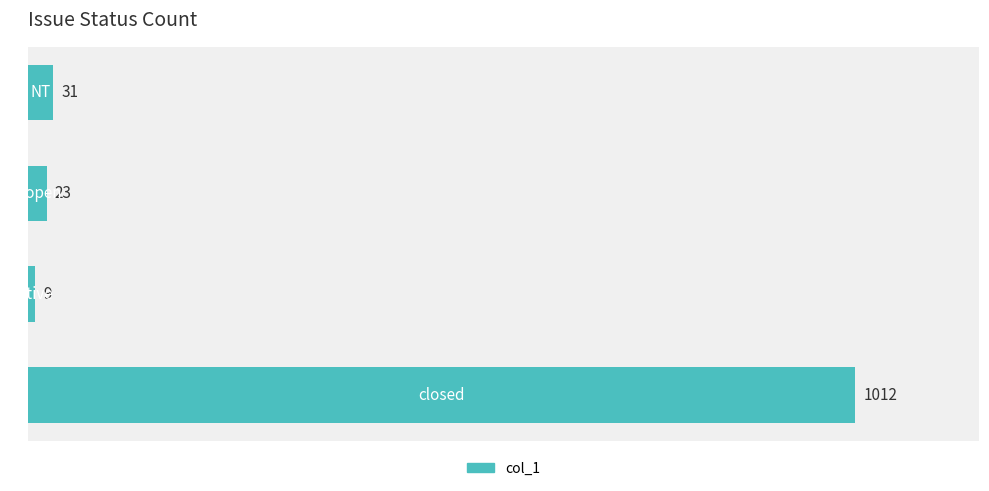

What is the minimum value shown in the chart?

9